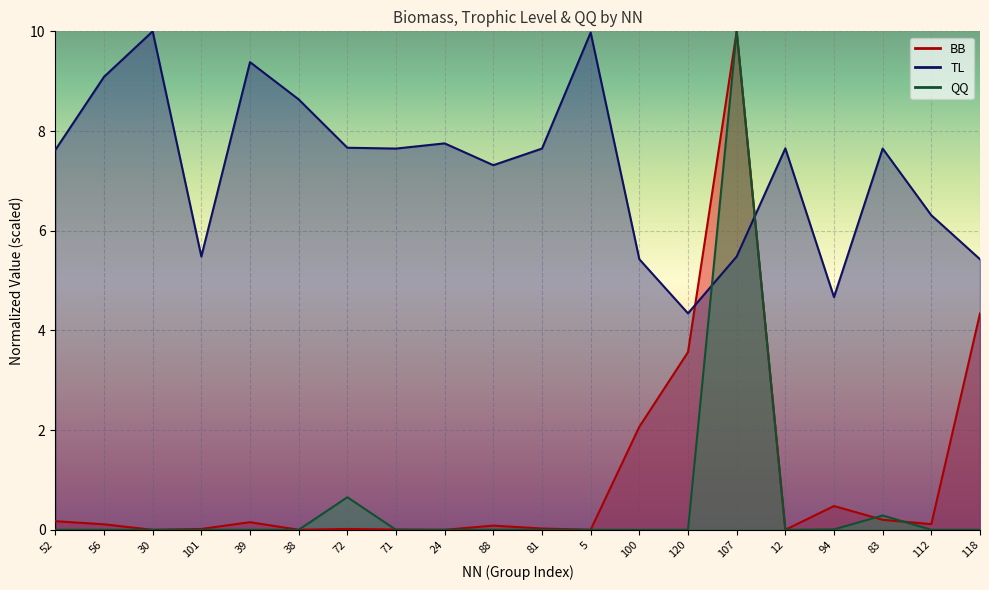

True or false: BB has more than 1 points higher than both neighbors.

True